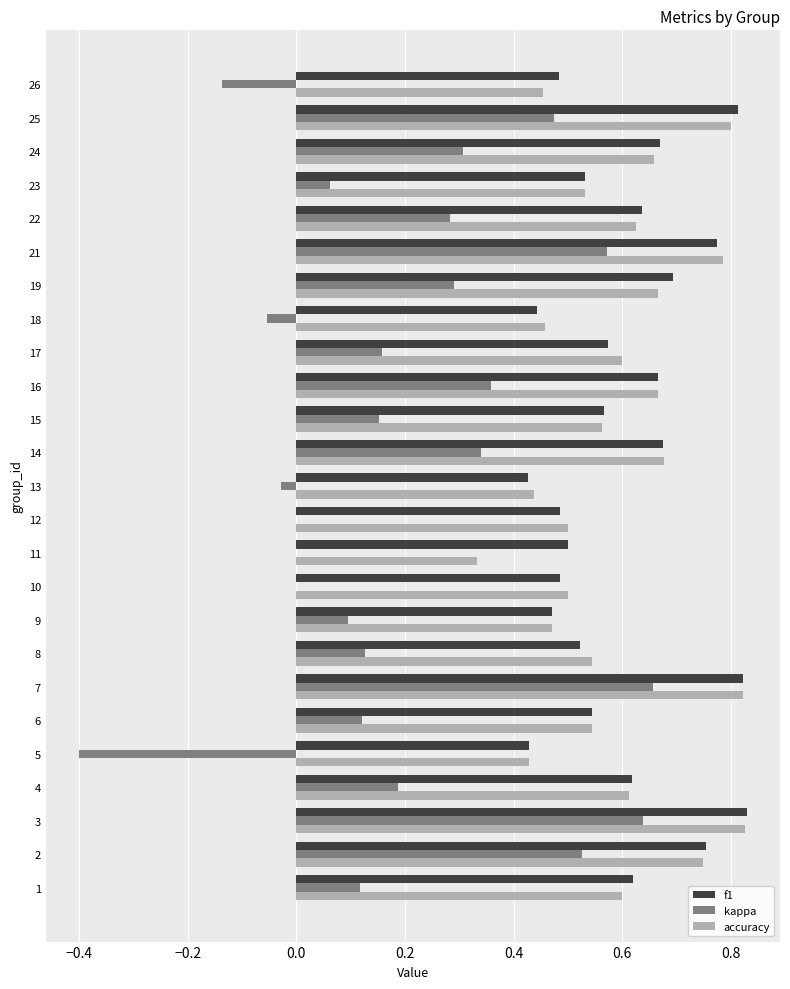

Between 13 and 15, which series saw the biggest shift?

kappa